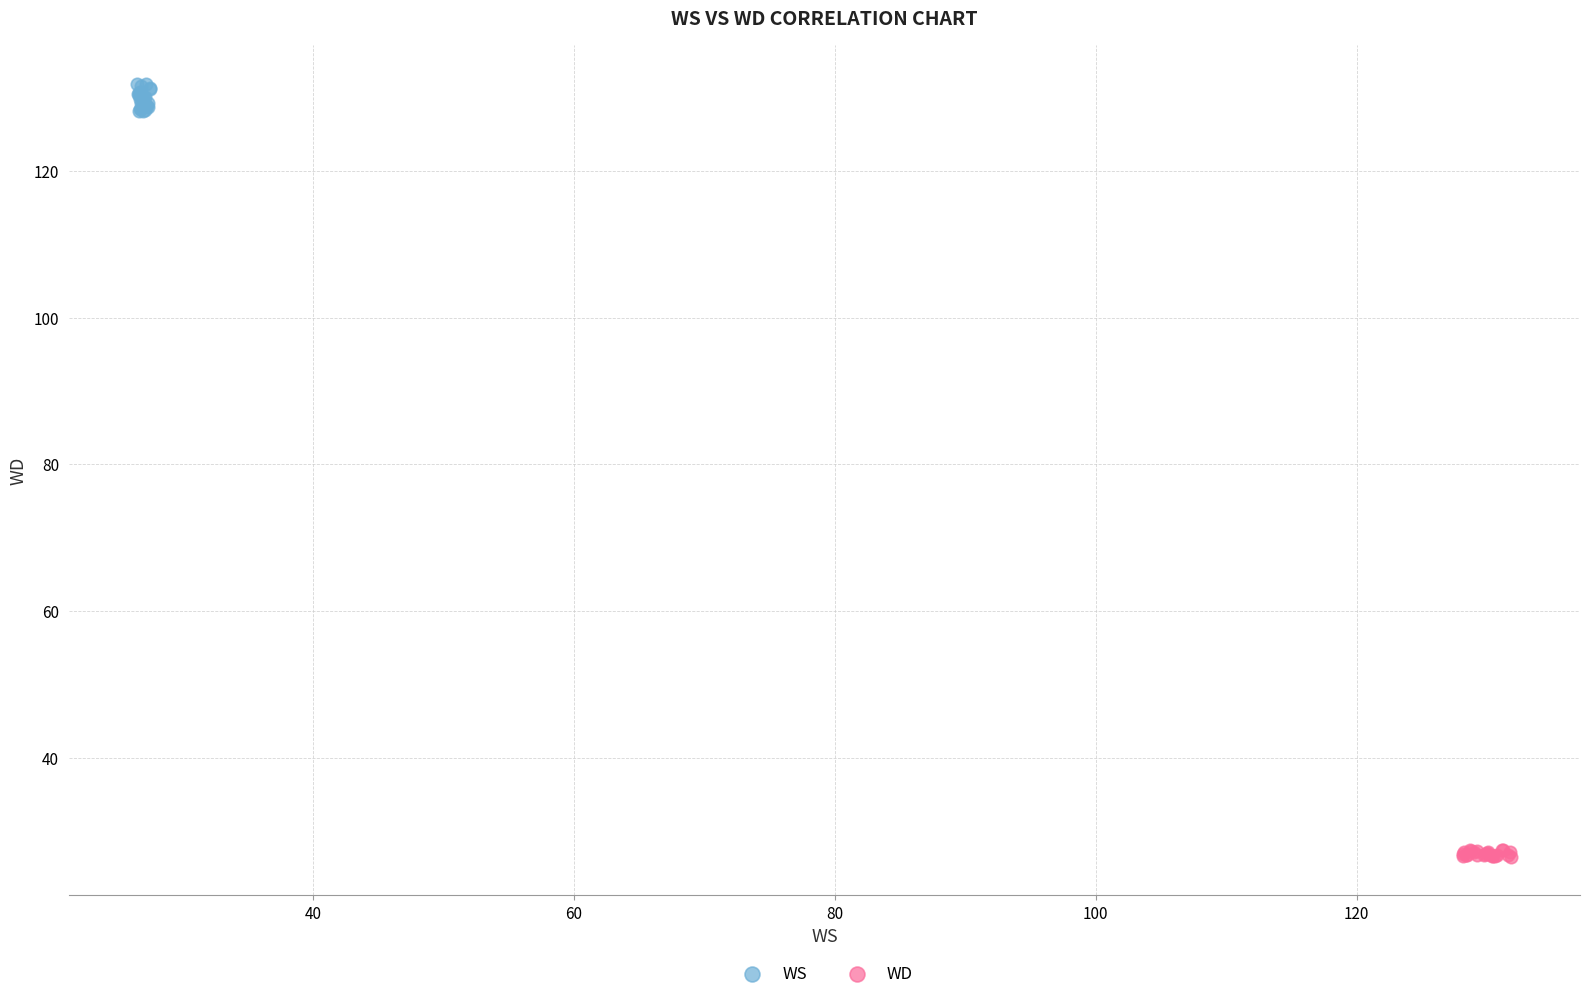

Which series has the widest spread of Y values?

WS